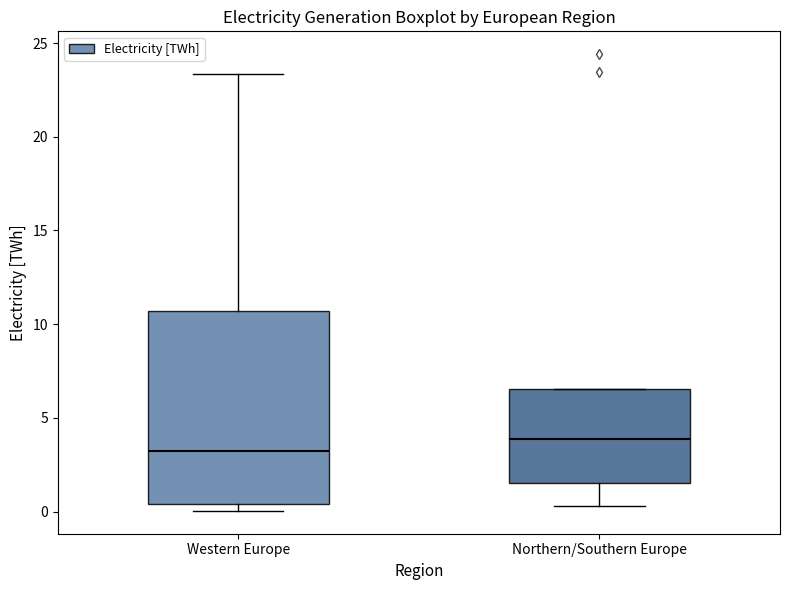

Which box is the tallest, from its lower edge to its upper edge?

Western Europe